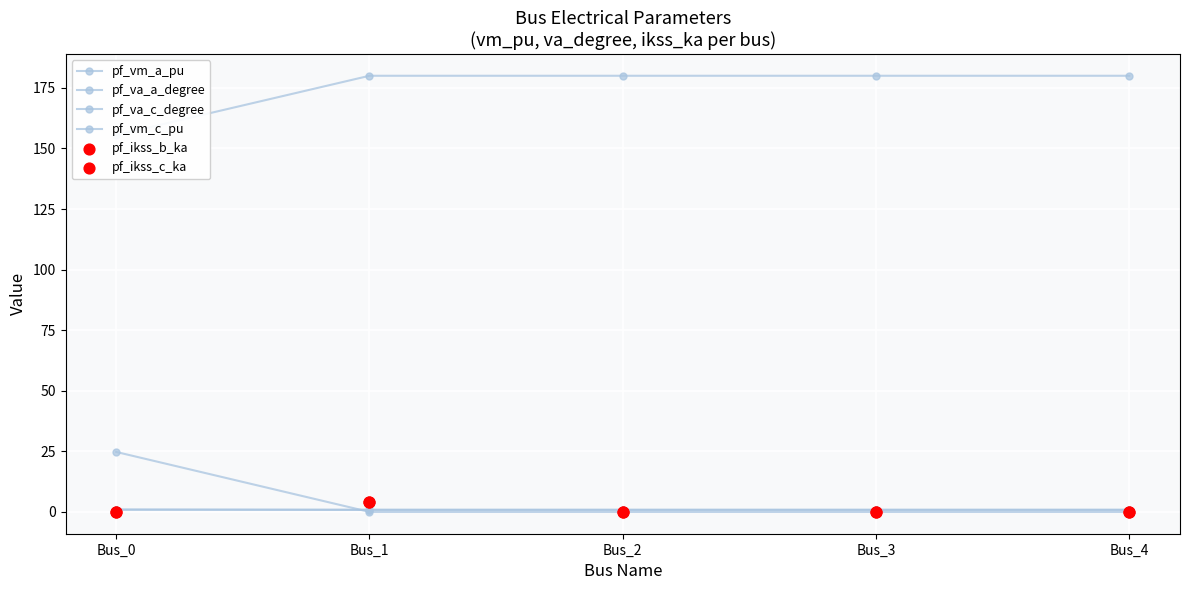

What are all the series names shown in the legend?

pf_vm_a_pu, pf_va_a_degree, pf_va_c_degree, pf_vm_c_pu, pf_ikss_b_ka, pf_ikss_c_ka